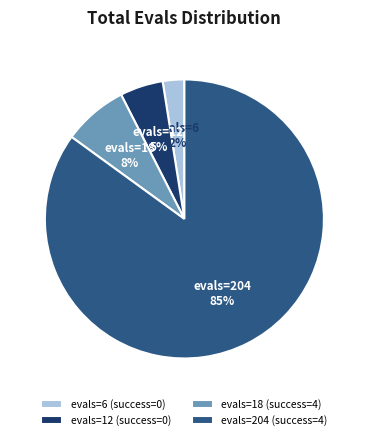

Between evals=12 (success=0) and evals=204 (success=4), which is larger?

evals=204 (success=4)